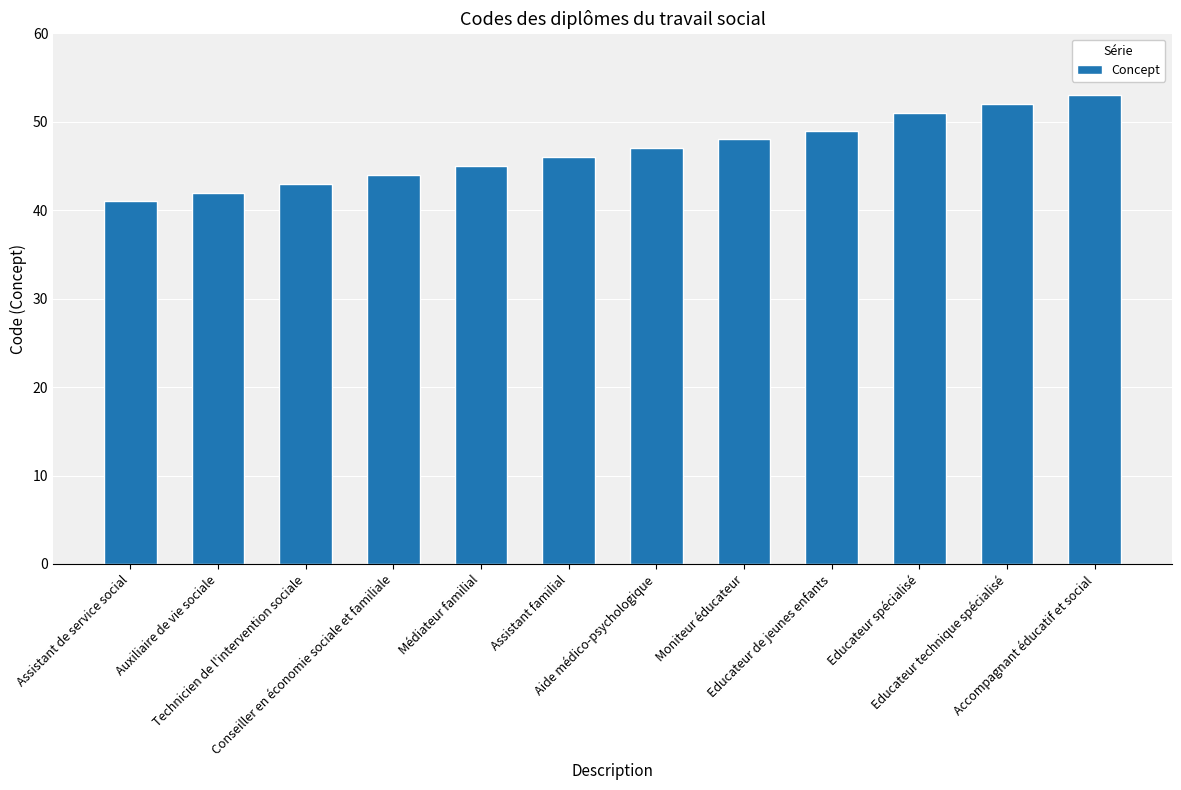

How many bars are there in total?

12